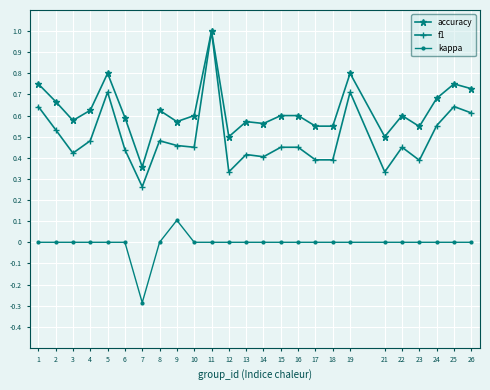

What is the difference between the kappa values at 9 and 26?

0.1